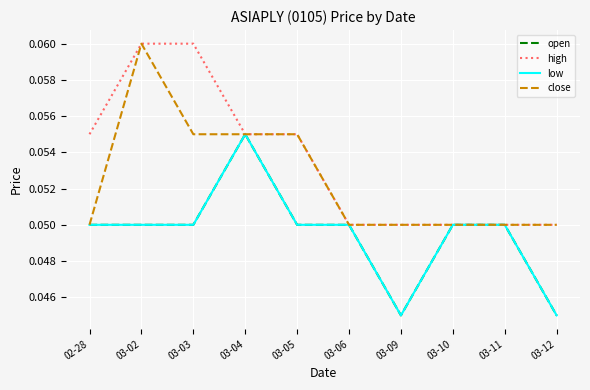

Does the chart have visible grid lines?

Yes